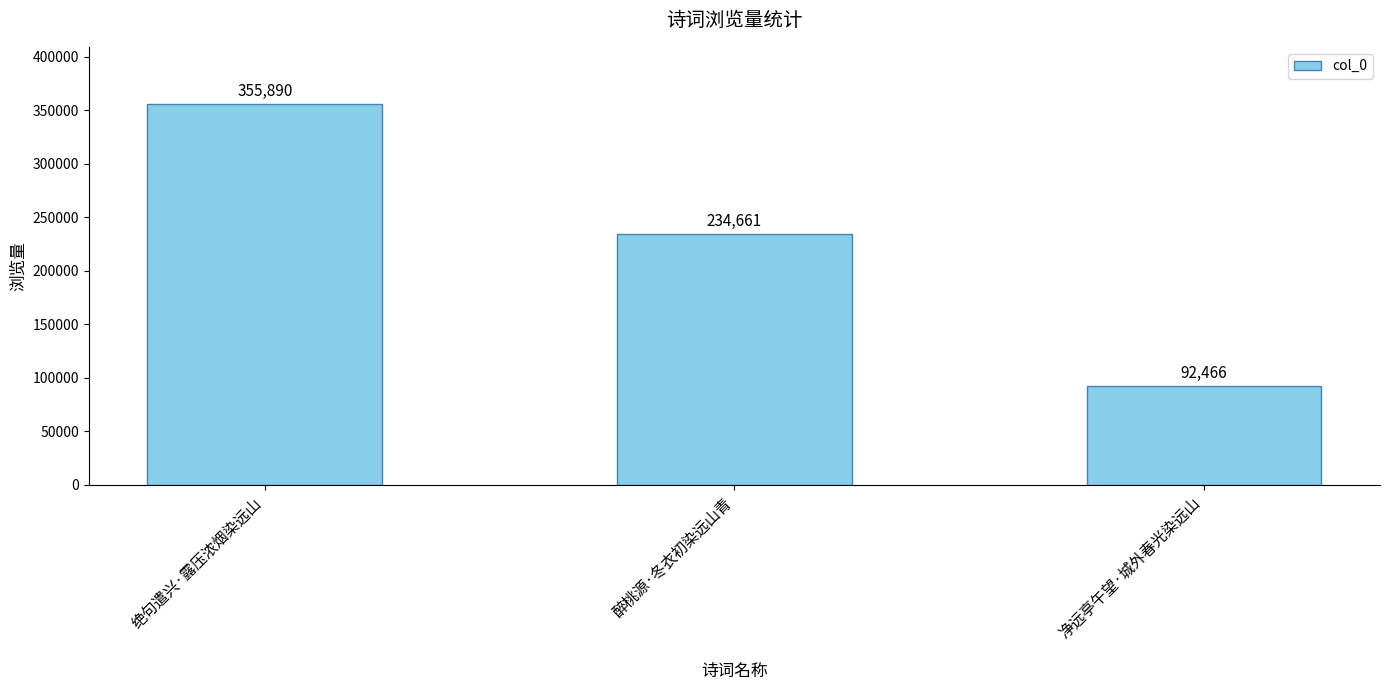

Which category has the highest value across all series?

绝句遣兴·露压浓烟染远山